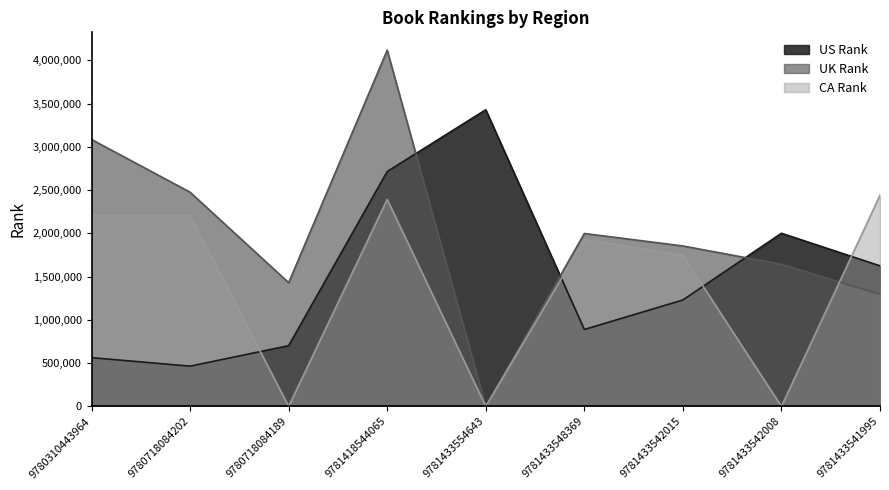

What value does the UK Rank series have at 9781433548369, to the nearest 100?

1998200